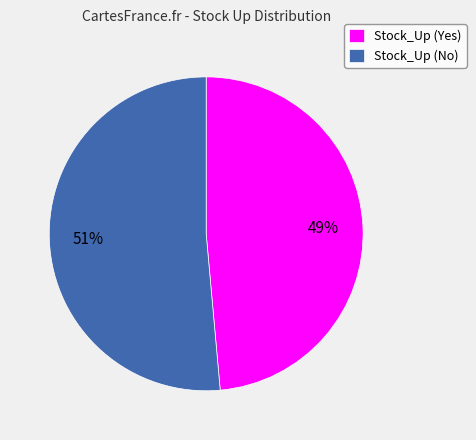

How many slices are in this pie chart?

2